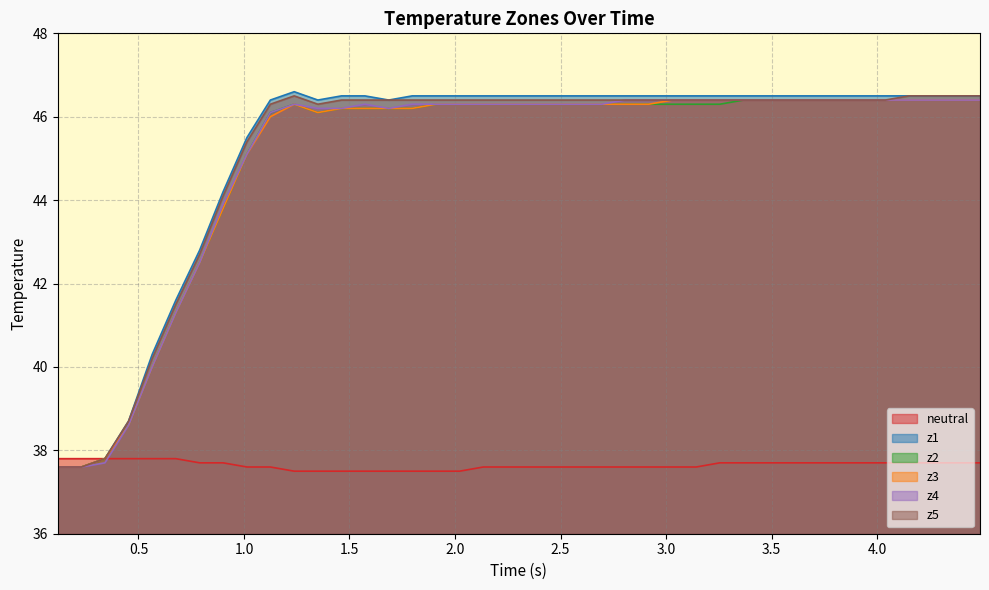

True or false: z5 and z1 intersect in this chart.

False